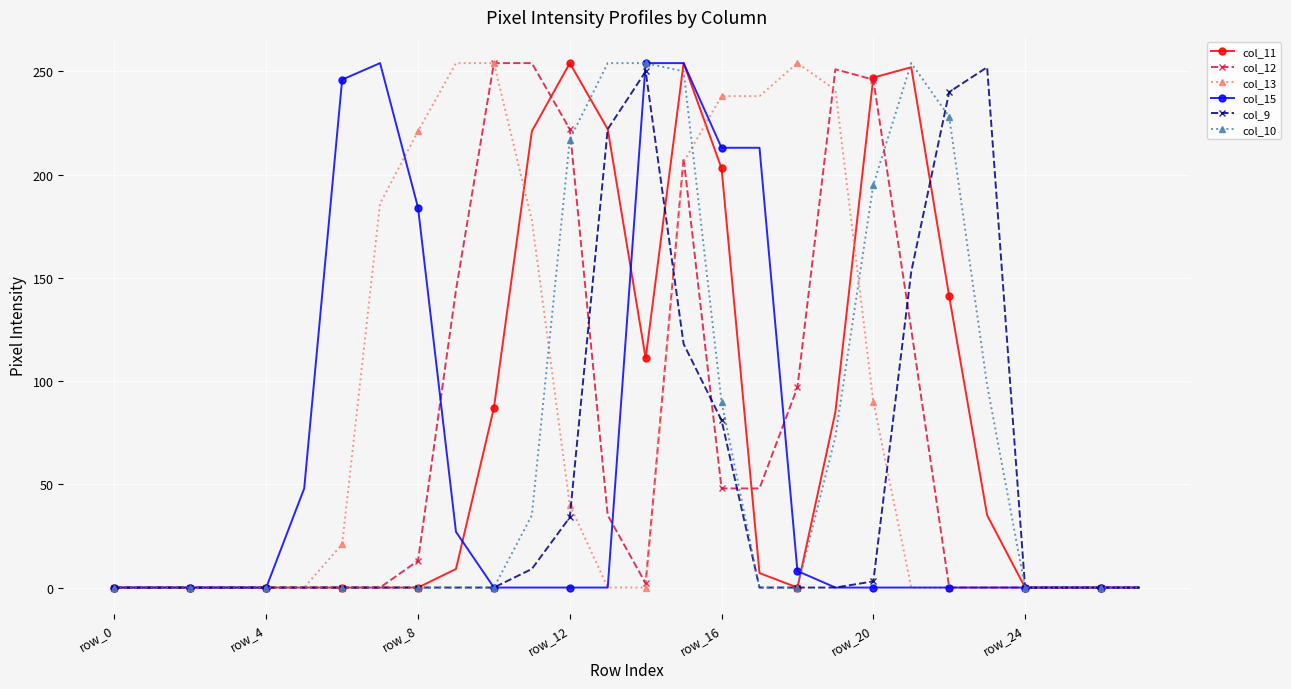

At how many categories does at least one series exceed 160?

18